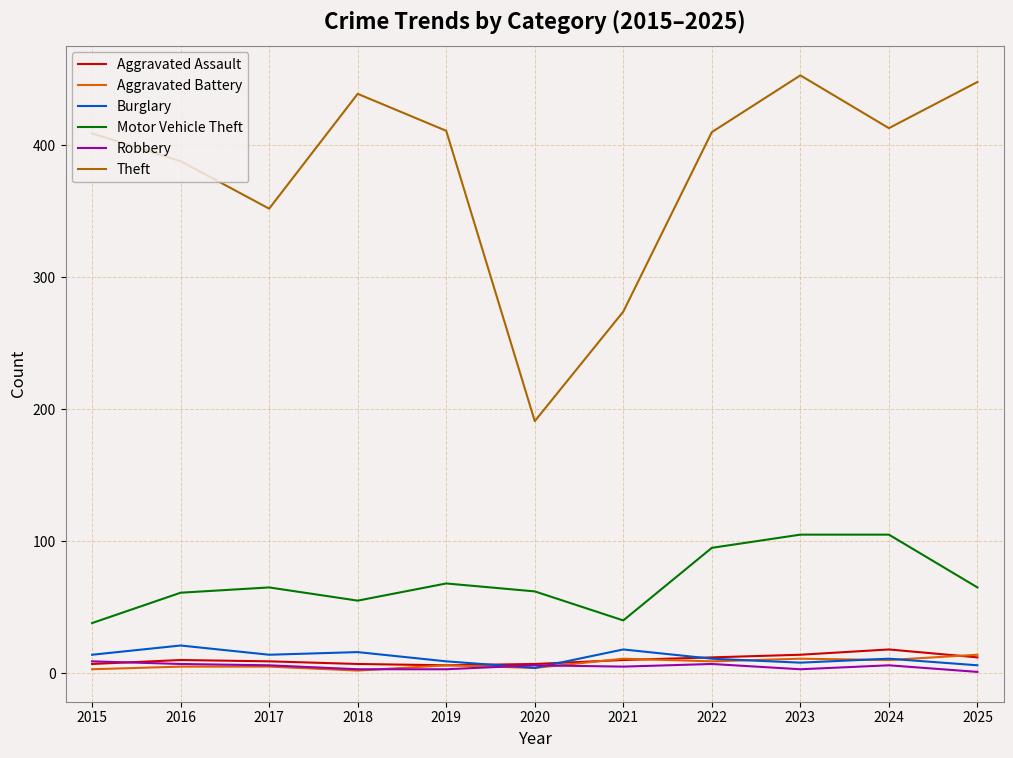

Which series has the largest range (max minus min)?

Theft